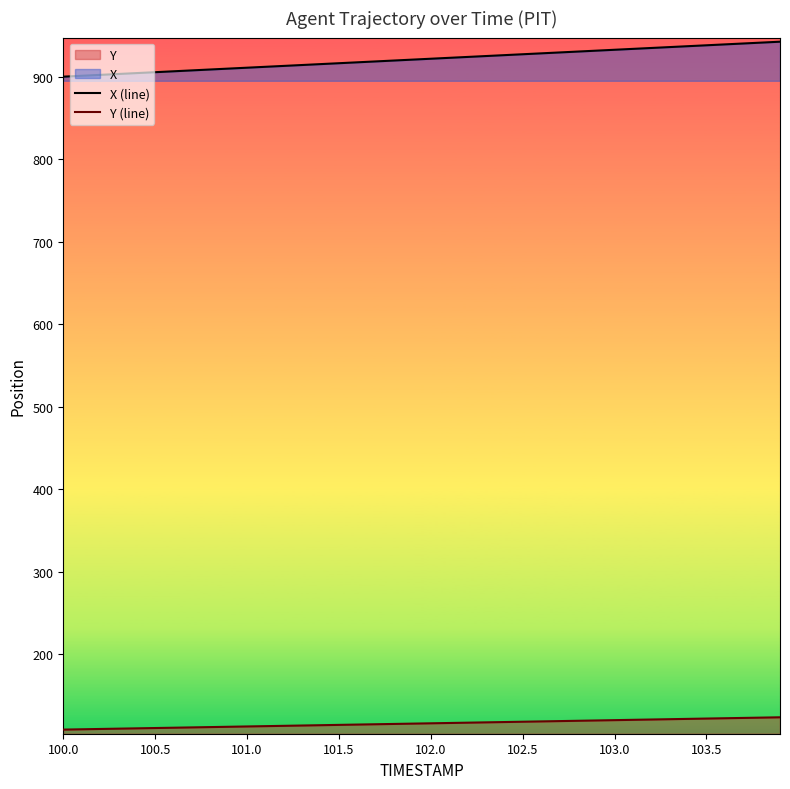

Which series has the largest total across all categories?

X (line)